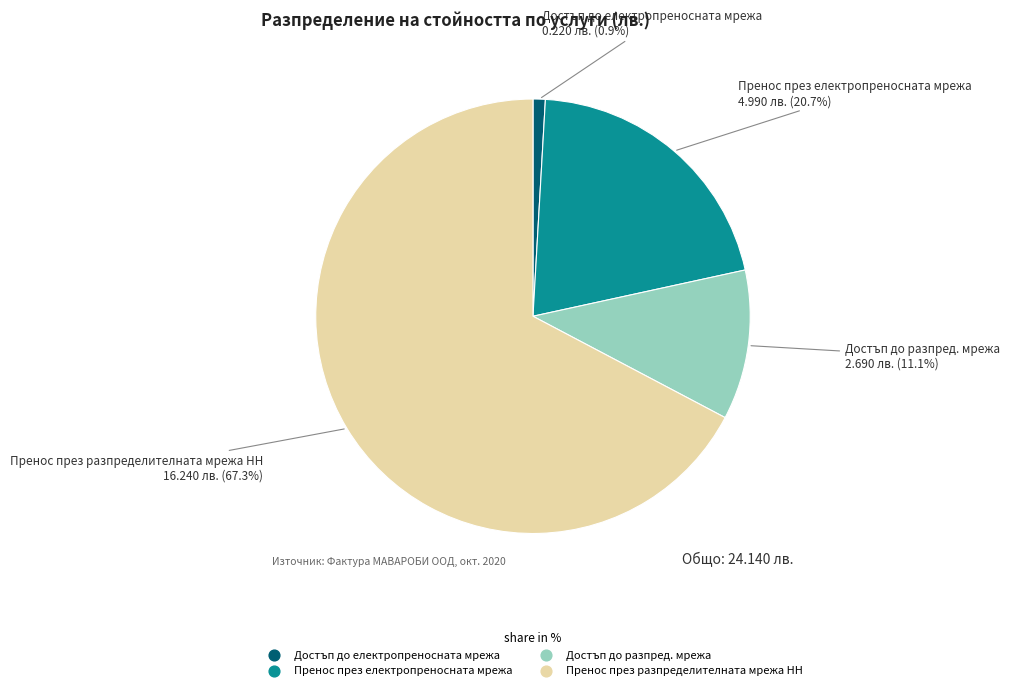

Count the number of slices in the pie.

4